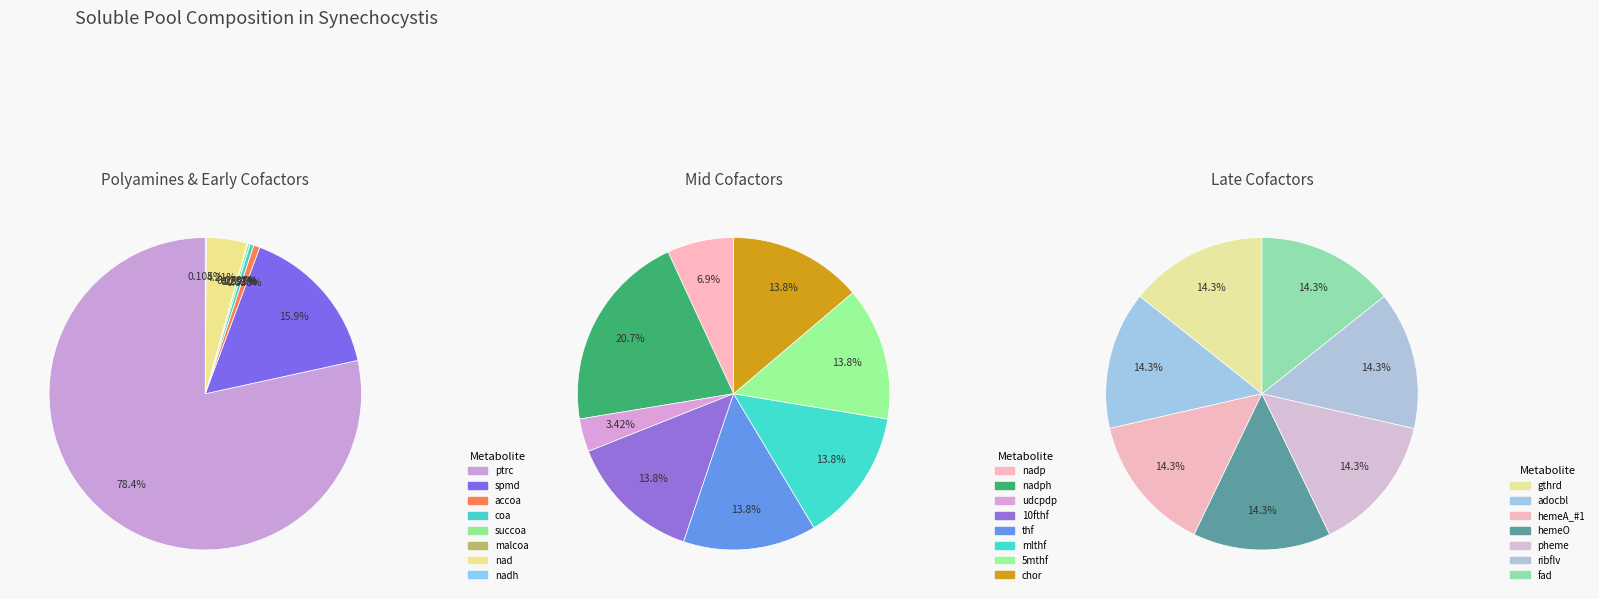

How many slices are in this pie chart?

23